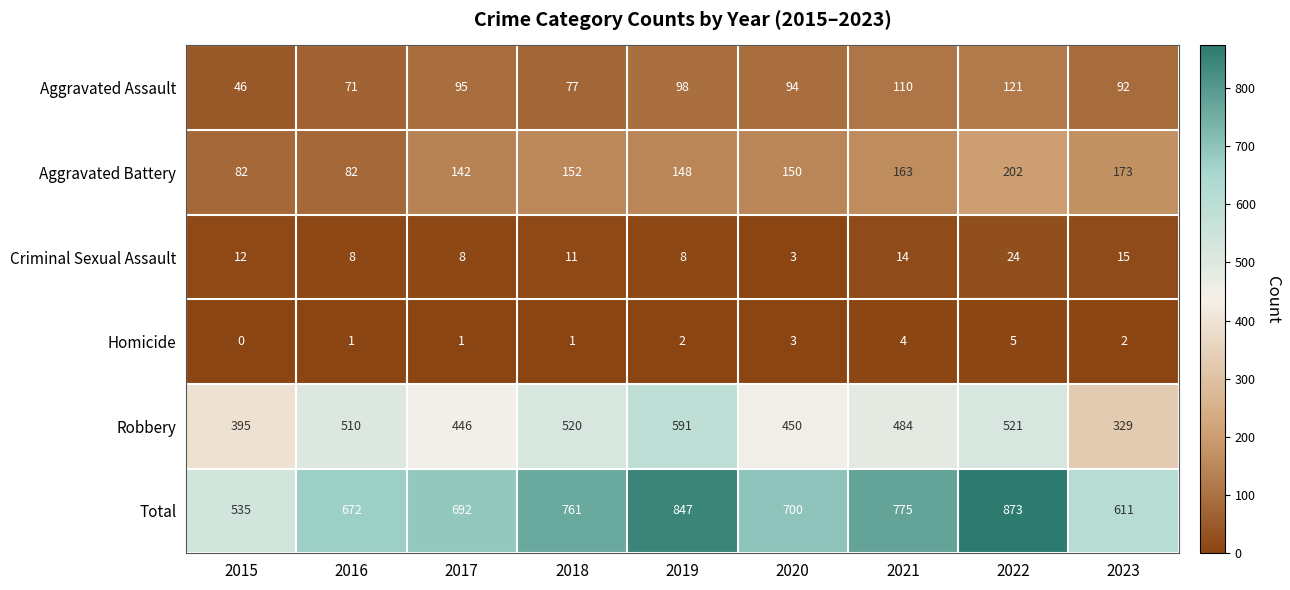

Read the Aggravated Battery value at 2018.

152